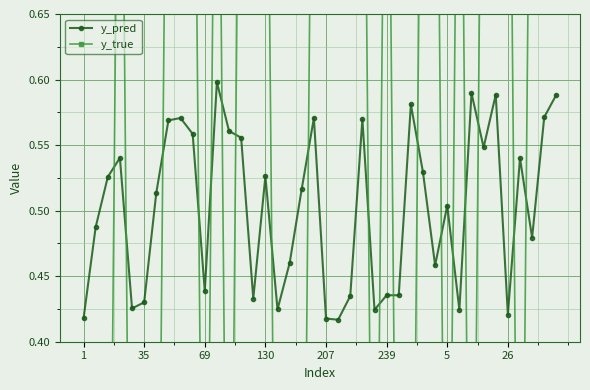

The y_pred series shows 0.8 at 239. True or false?

False